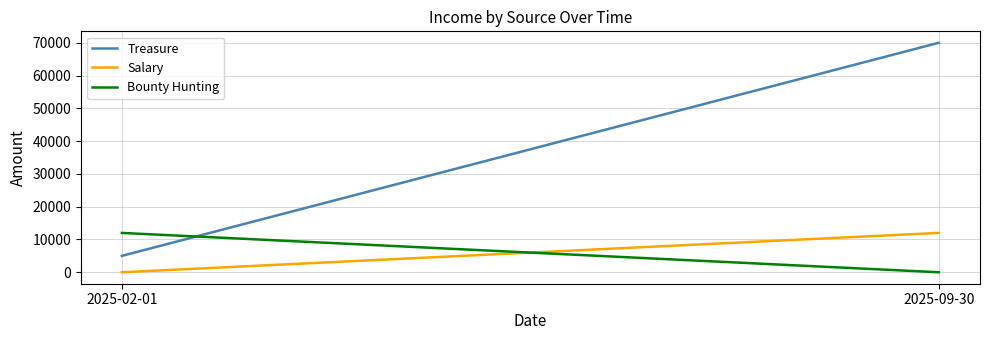

The value of Bounty Hunting at 2025-09-30 is -4586. True or false?

False